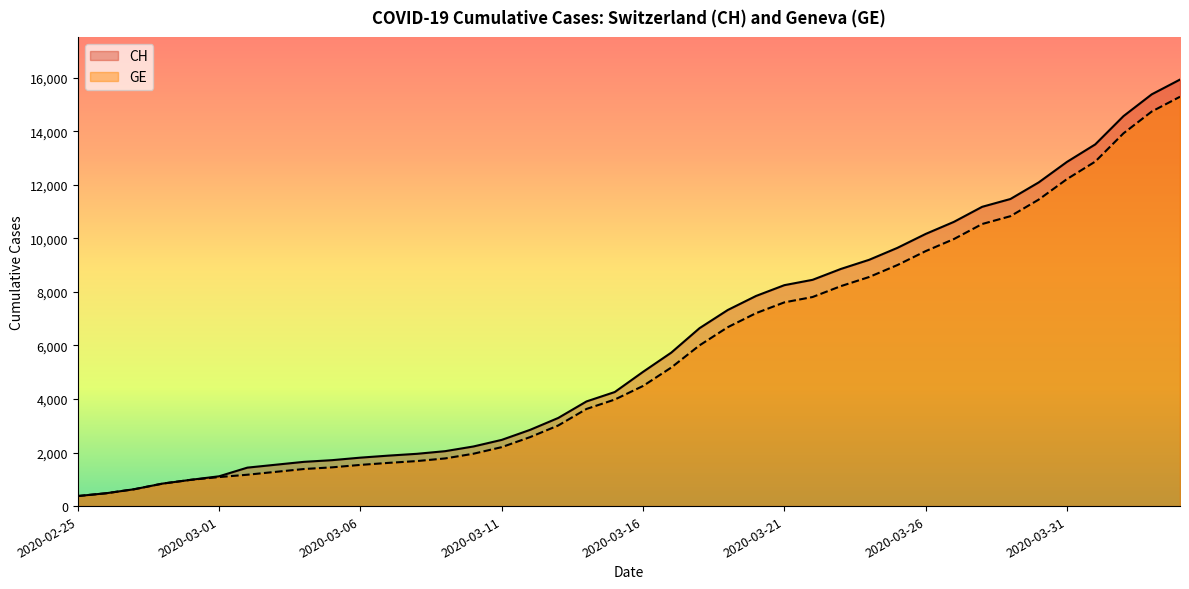

What is the highest value of the GE series?

15284